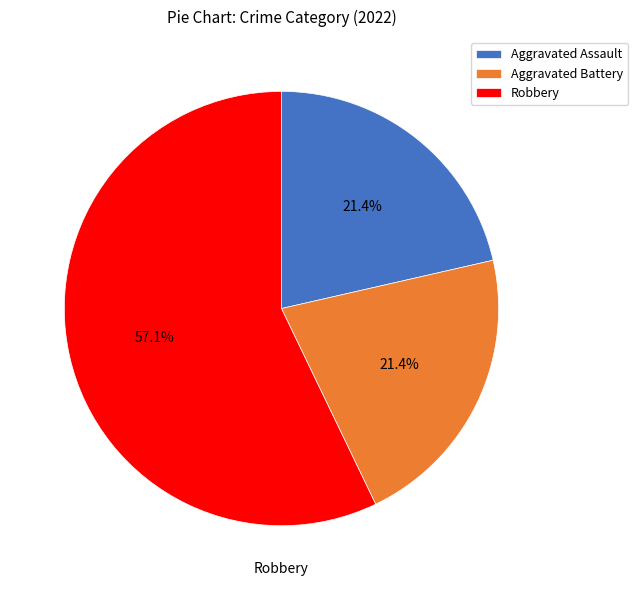

To the nearest percent, what is the difference between the largest and smallest slice percentages?

36%